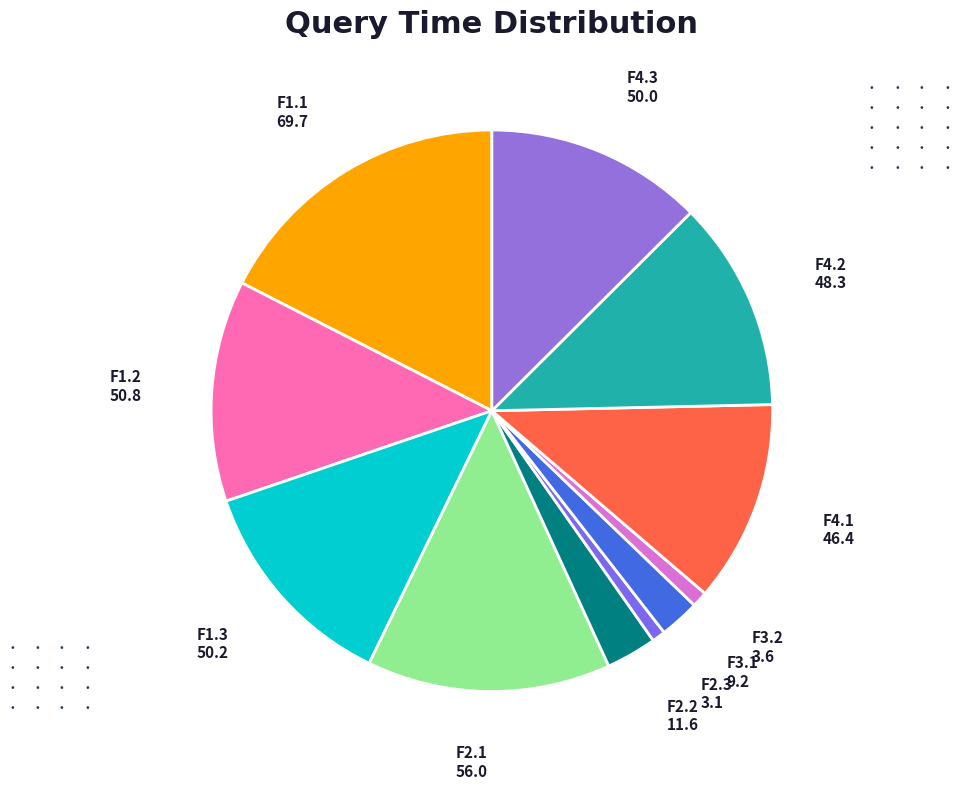

How many segments does this pie chart have?

11